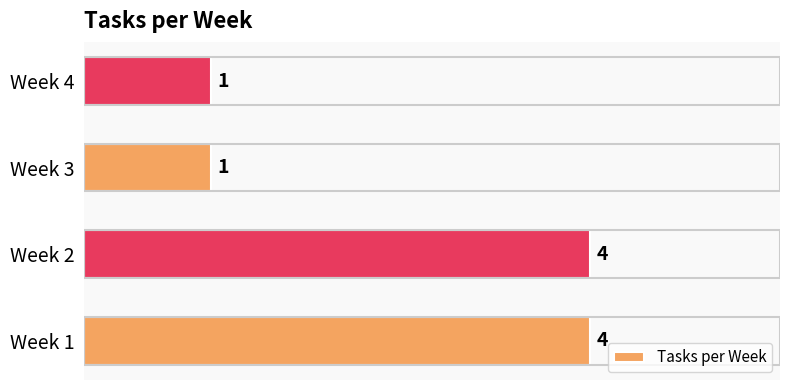

How many bars are there in total?

4